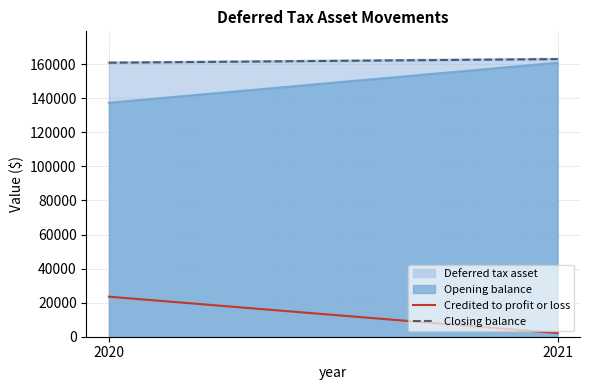

Is it true that Closing balance equals 163041 at 2021?

True